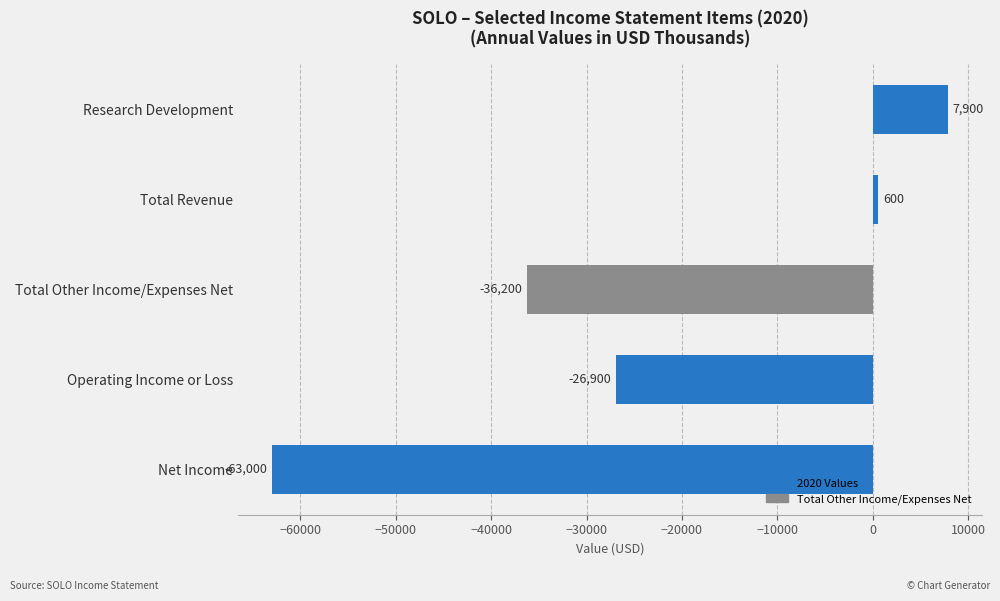

List the labels in order of value, smallest first.

Net Income, Total Other Income/Expenses Net, Operating Income or Loss, Total Revenue, Research Development